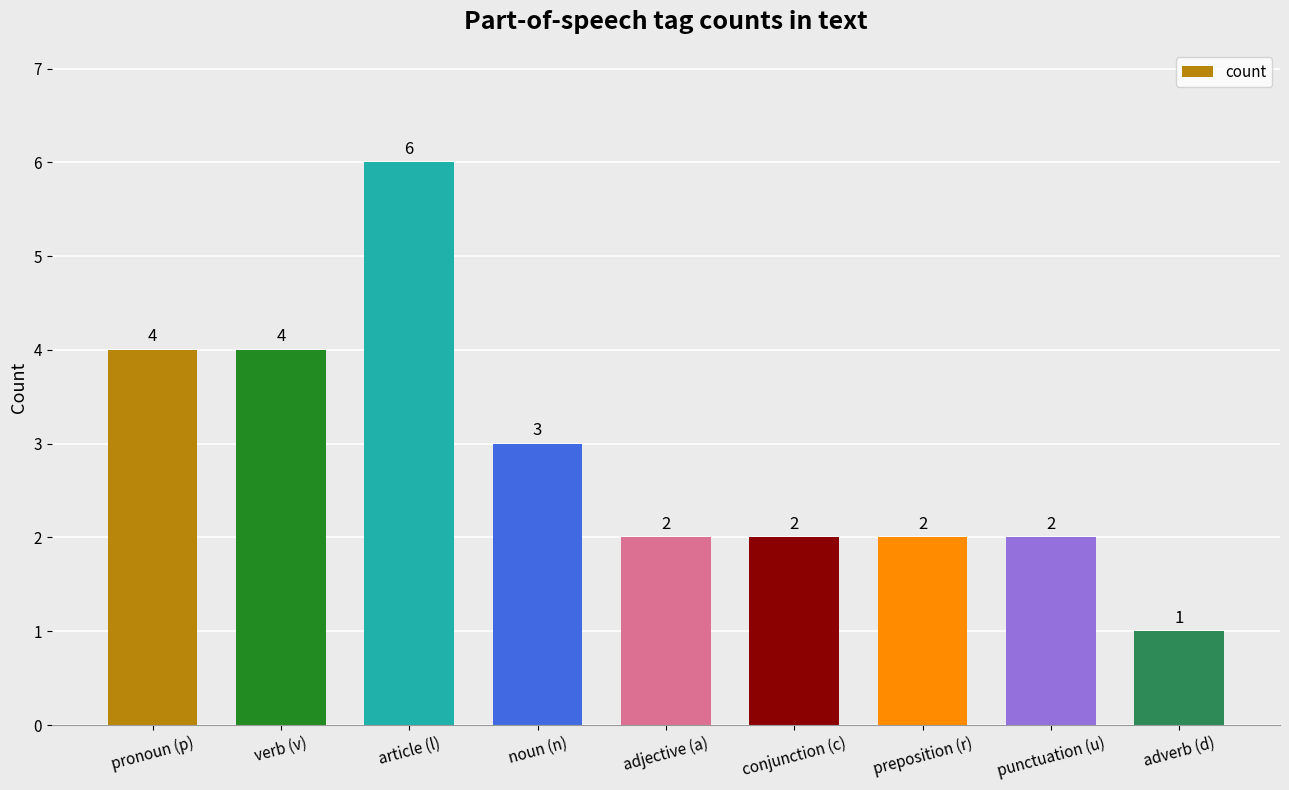

Which label corresponds to the smallest value in the chart?

adverb (d)